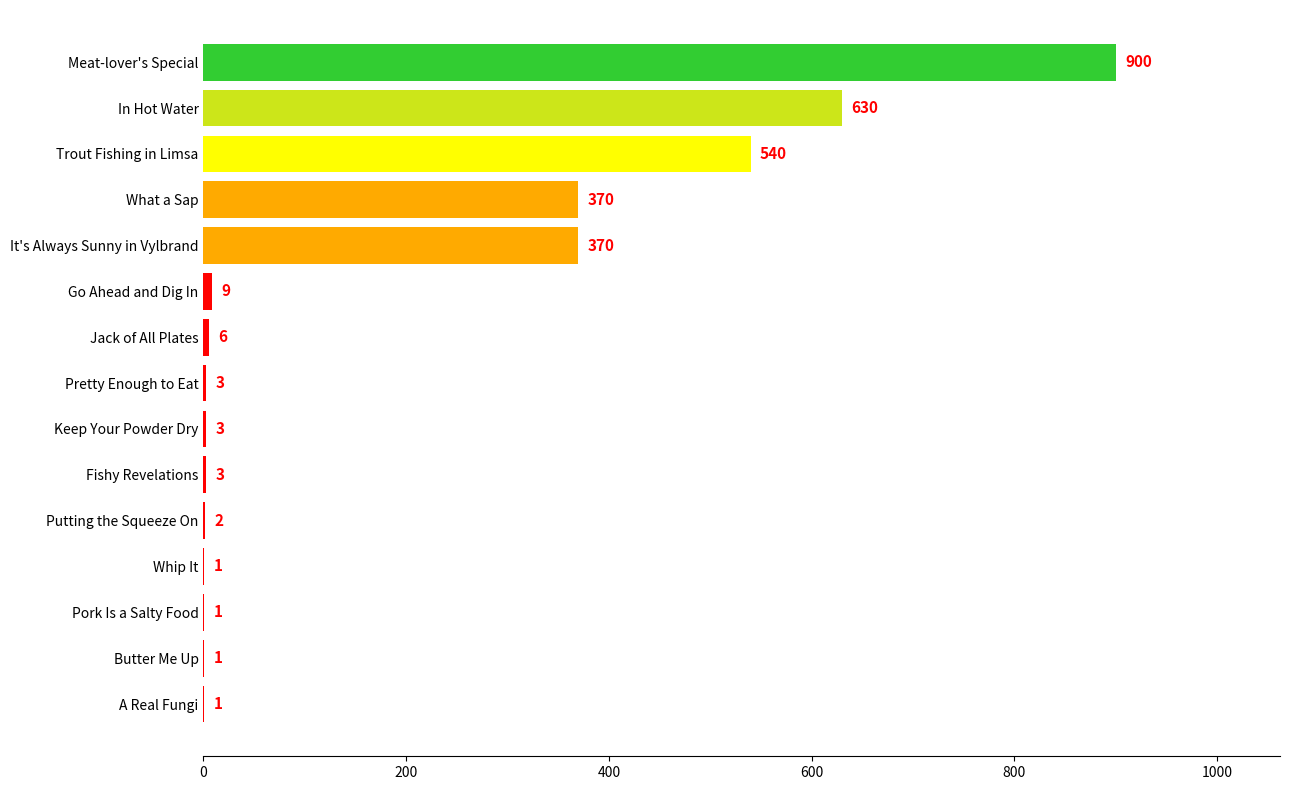

What is the ratio of the value at Putting the Squeeze On to the value at Pretty Enough to Eat?

0.7